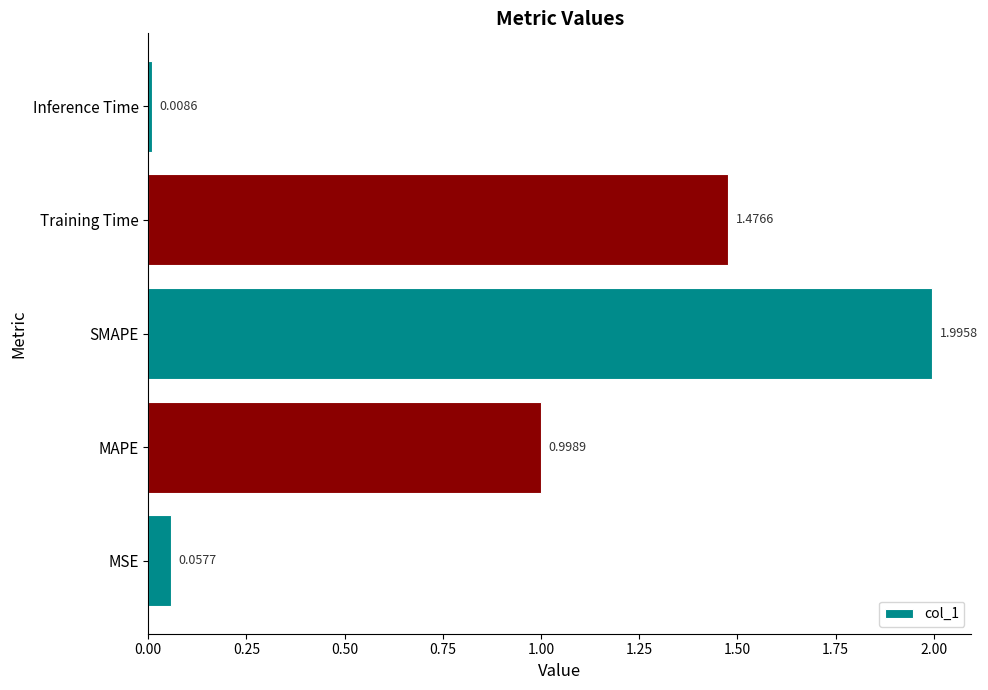

Rank the categories by value from highest to lowest.

SMAPE, Training Time, MAPE, MSE, Inference Time